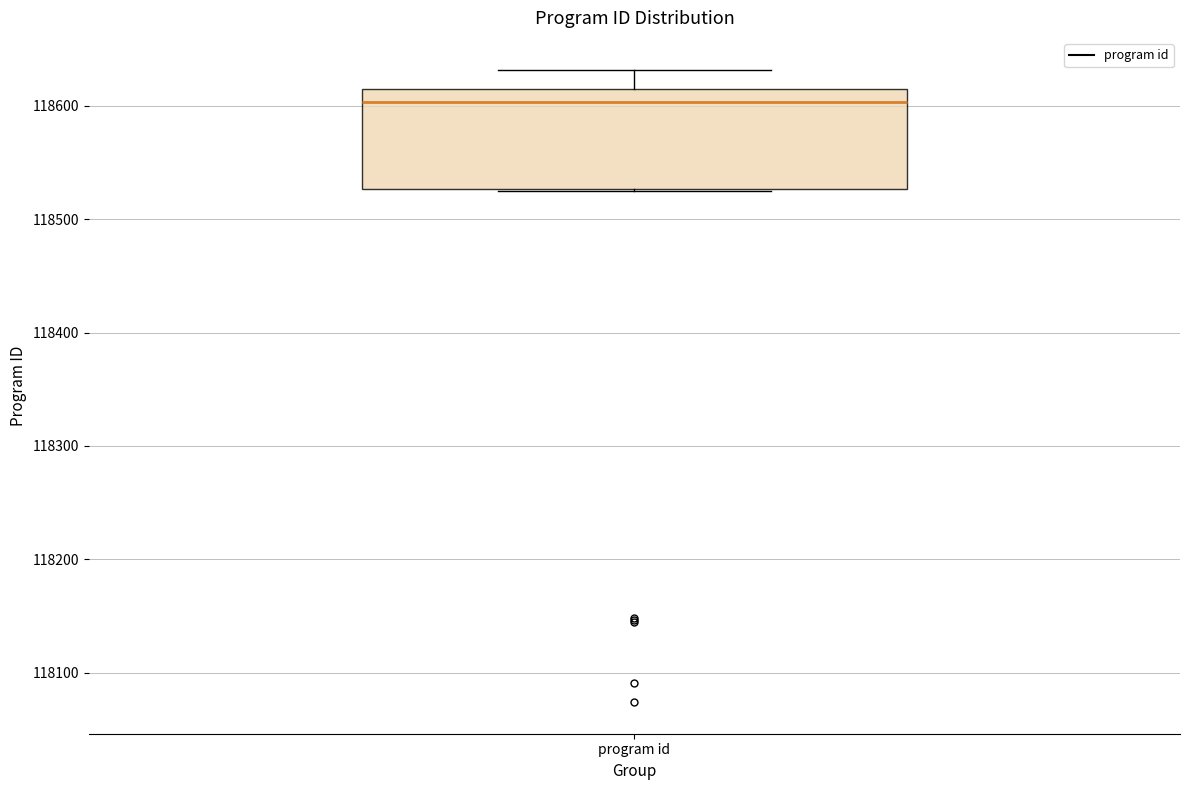

Transcribe this box plot: give where the median line is, the range the box spans, and where the two whiskers end, as read against the y-axis. The values are not printed on the chart, so give them approximately, as read against the axis.

median 118600, box 118530 to 118620, whiskers 118530 to 118630